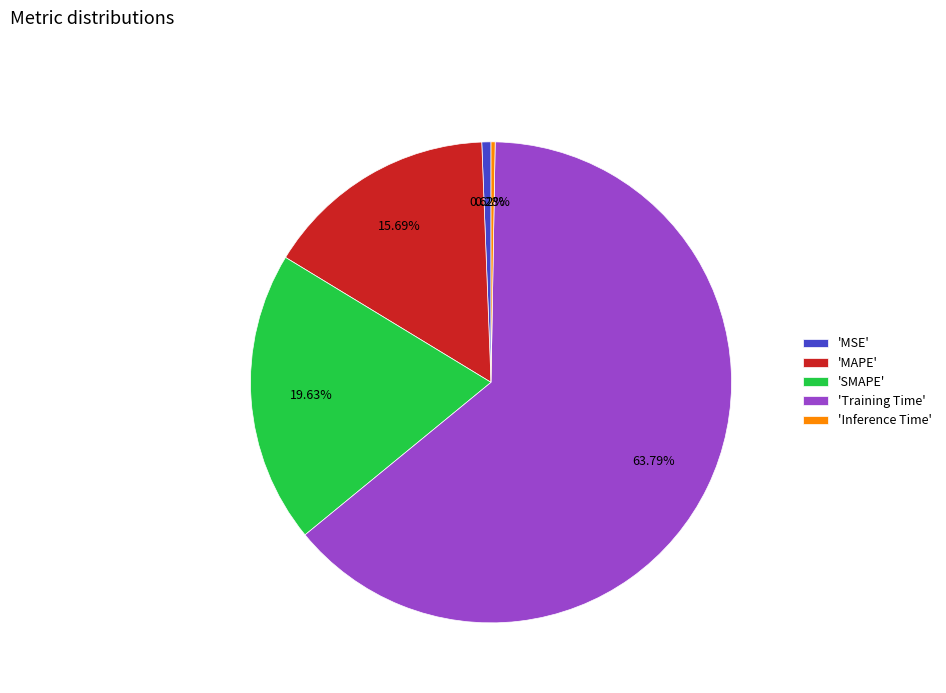

Is there a majority slice in this chart?

Yes